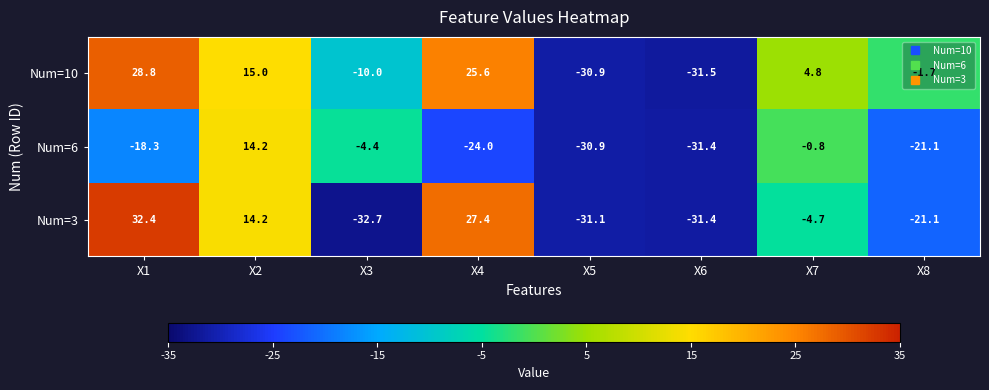

List the series in order of their overall mean, highest first.

Num=10, Num=3, Num=6